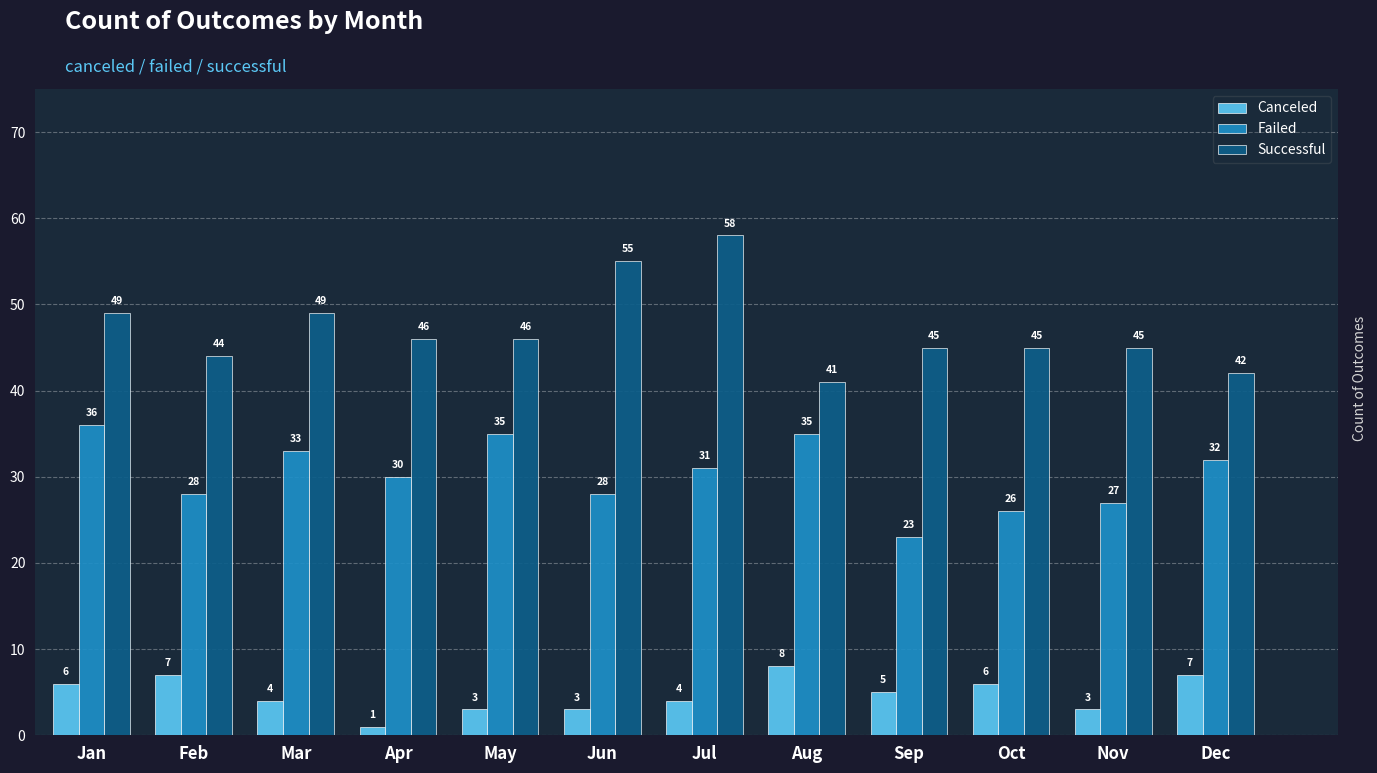

Does the chart contain any negative values?

No